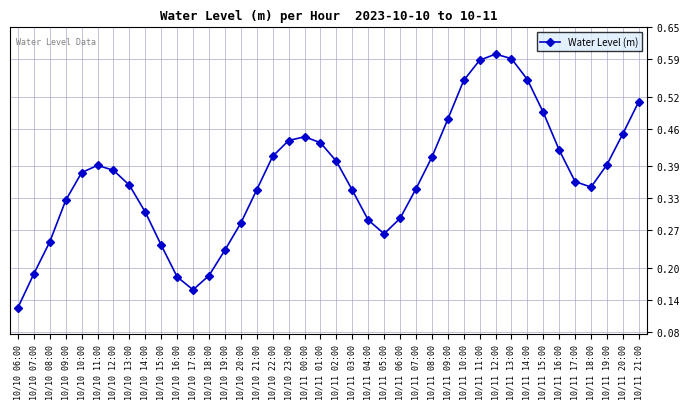

Between 10/10 17:00 and 10/10 11:00, which is larger?

10/10 11:00